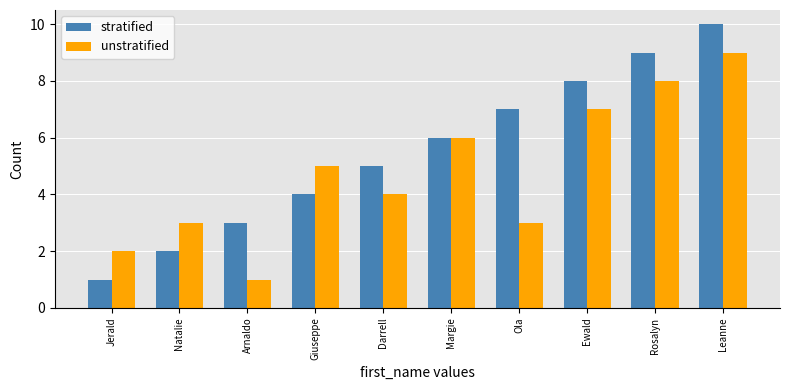

How many series are shown in this chart?

2